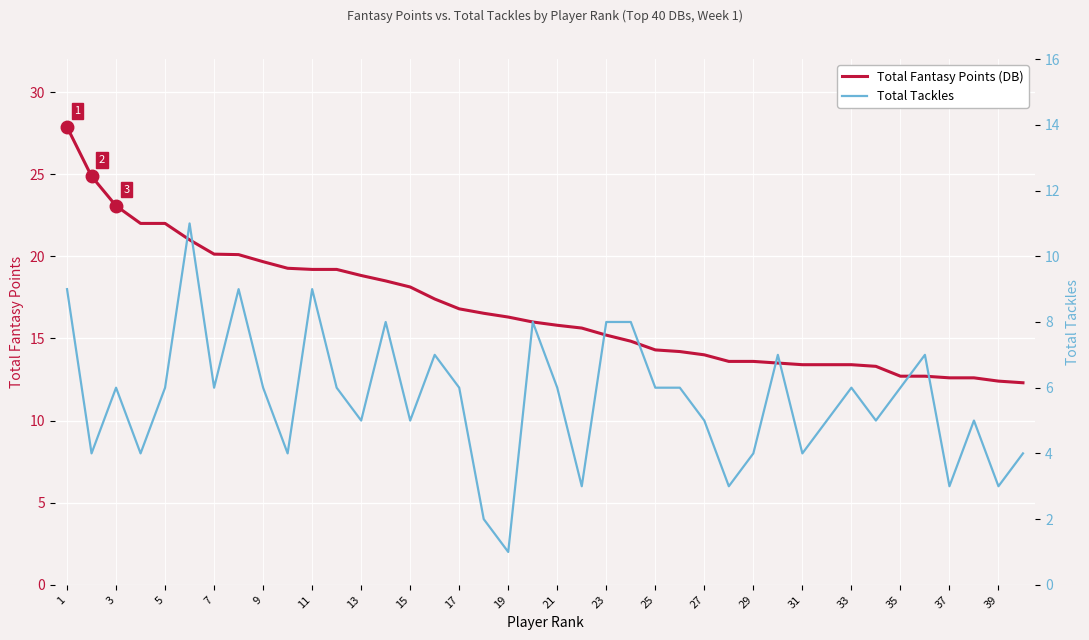

Which series has the widest spread of values?

Total Fantasy Points (DB)